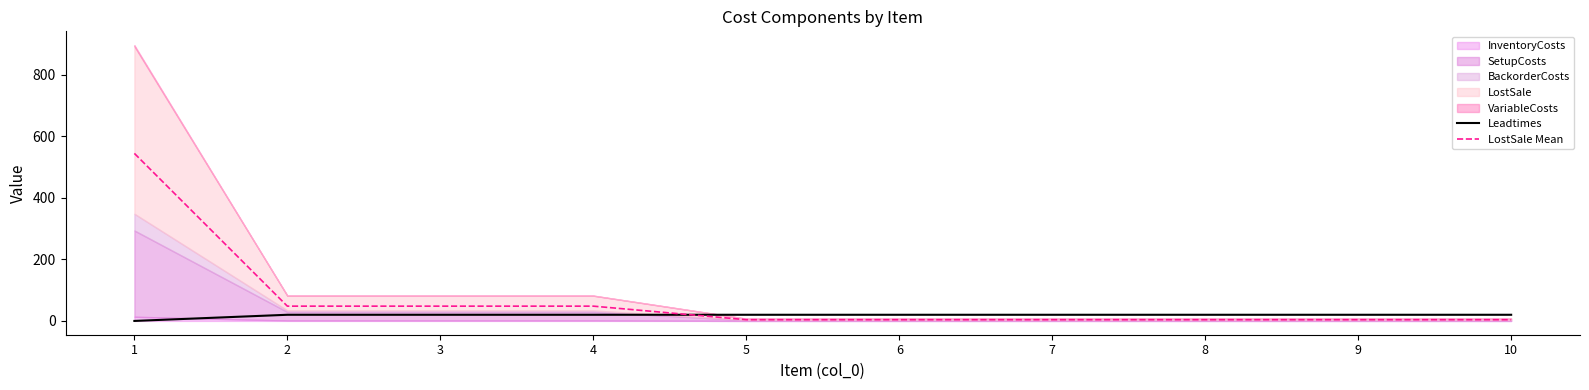

True or false: Leadtimes has more than 2 points higher than both neighbors.

False